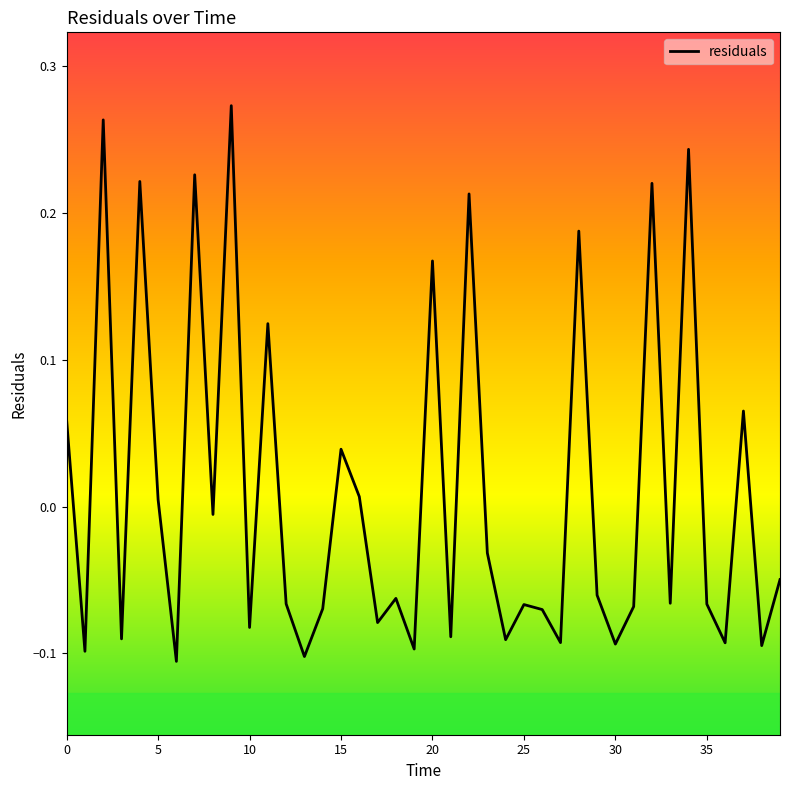

What is the smallest value displayed?

-0.1